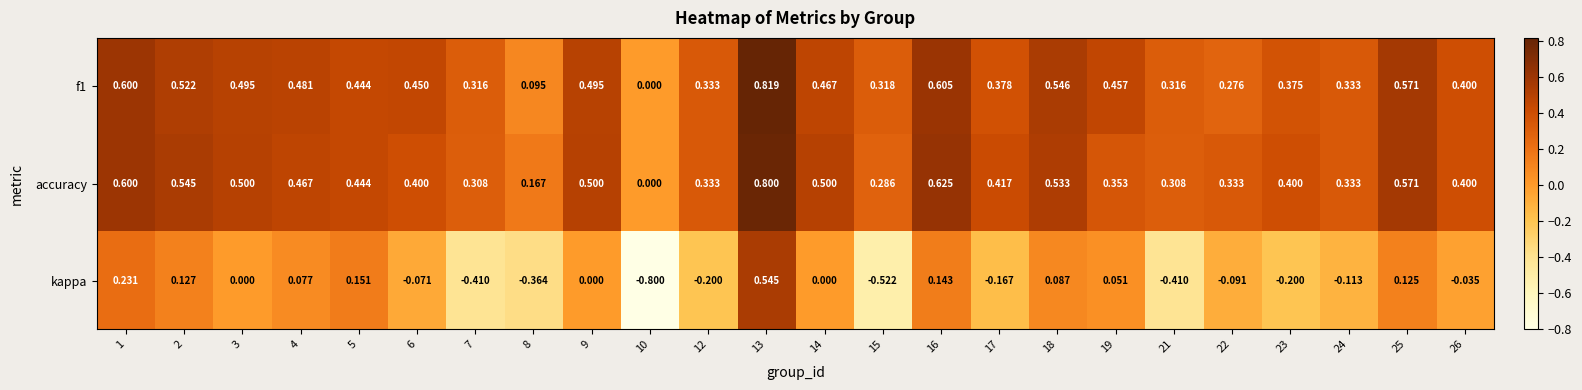

Which series has the largest total across all categories?

accuracy